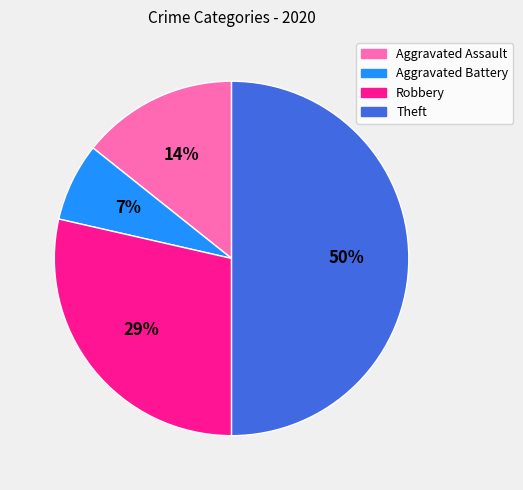

Does Aggravated Assault account for over 50% of the chart?

No